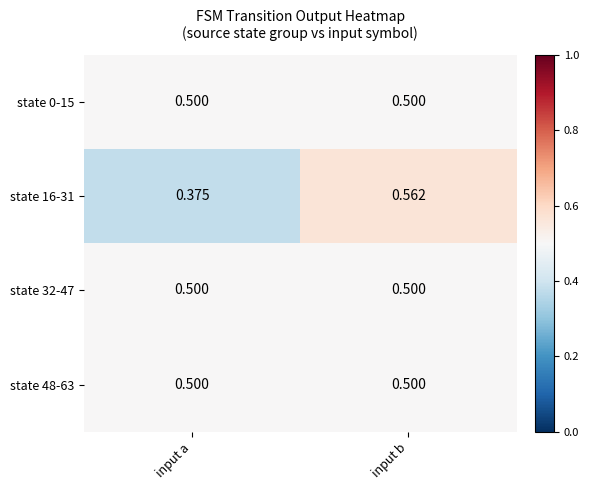

At which category is the sum across all series the highest?

input b